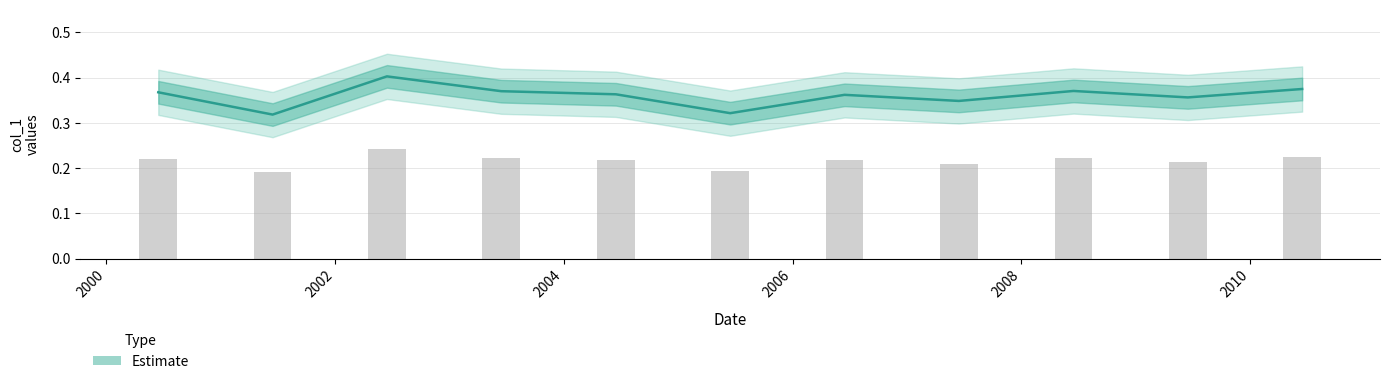

What is the smallest value displayed?

0.3